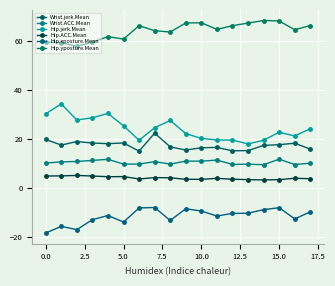

True or false: Hip.ACC.Mean has more than 1 points higher than both neighbors.

True